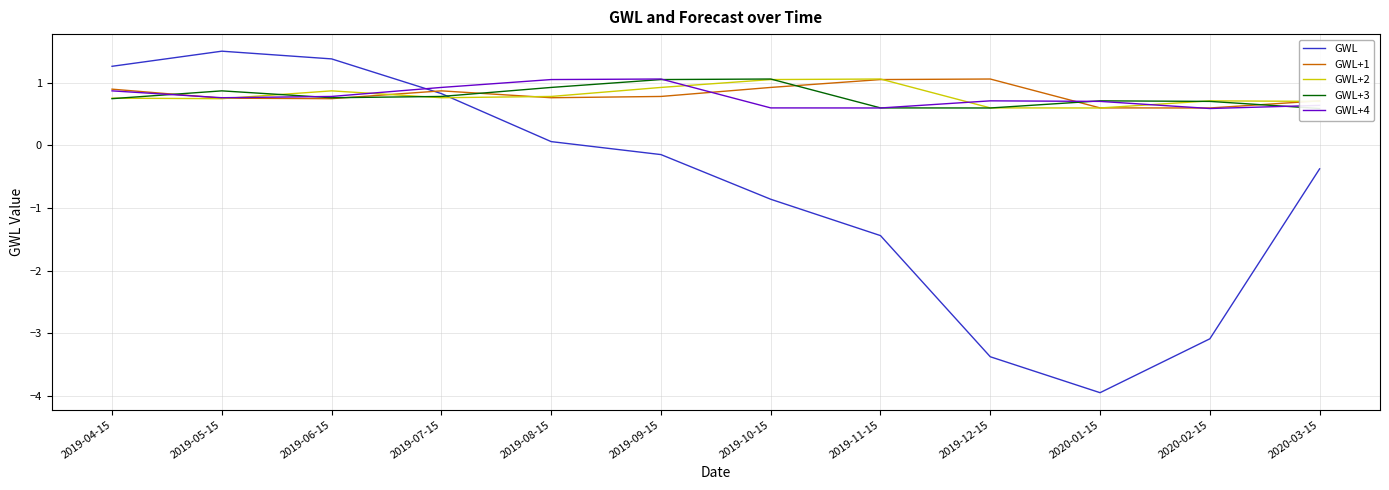

True or false: GWL+4 has a value of 0.6 at 2020-02-15.

True